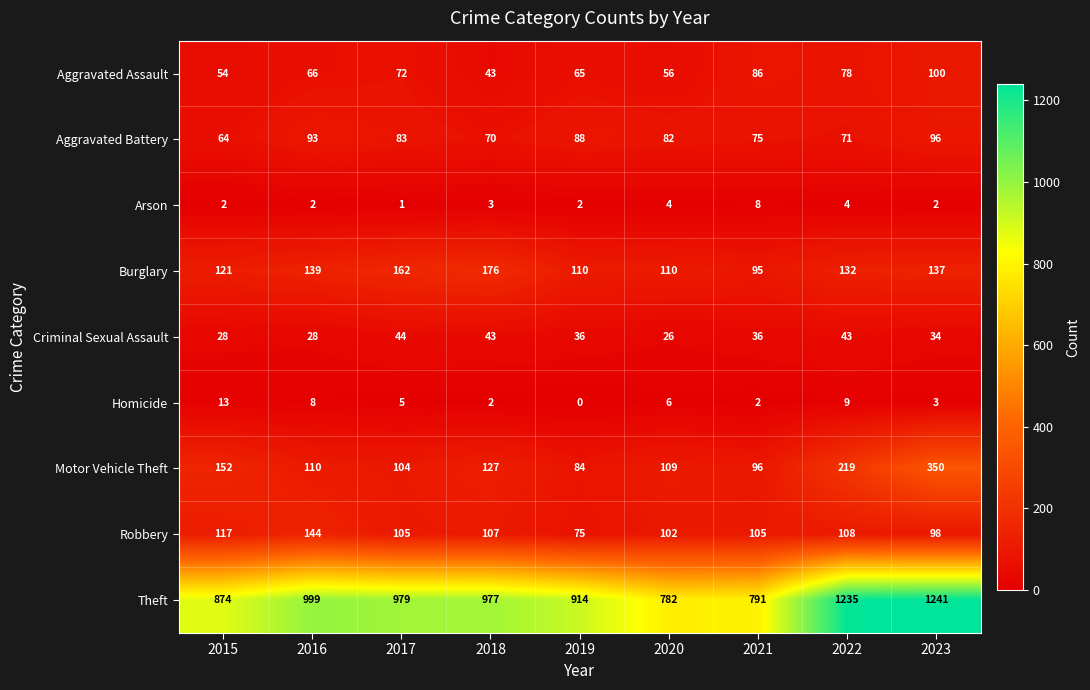

What is the difference between the maximum and minimum values in the Robbery series?

69